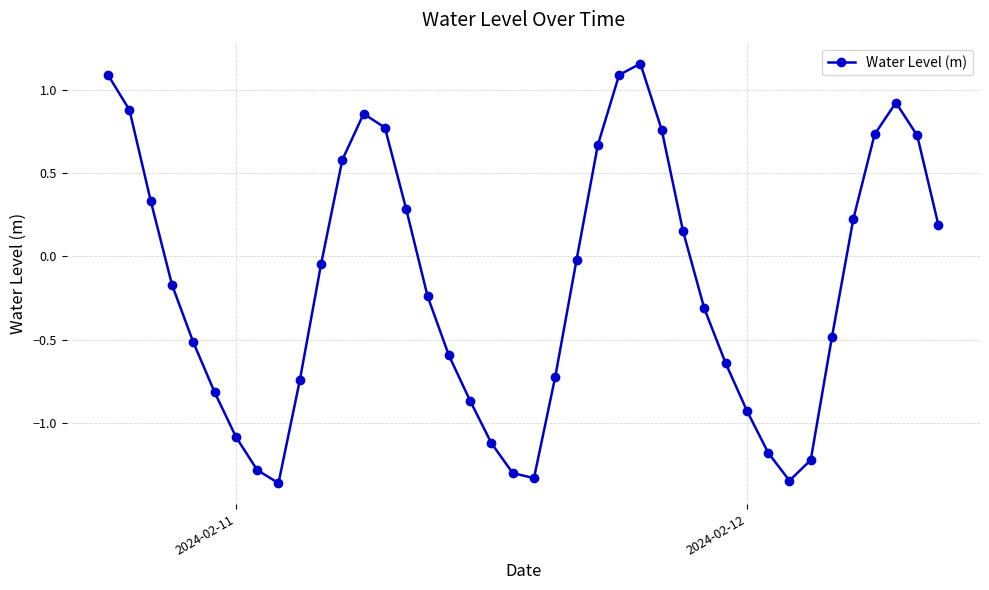

What is the value of the 25th point from the left?

1.1